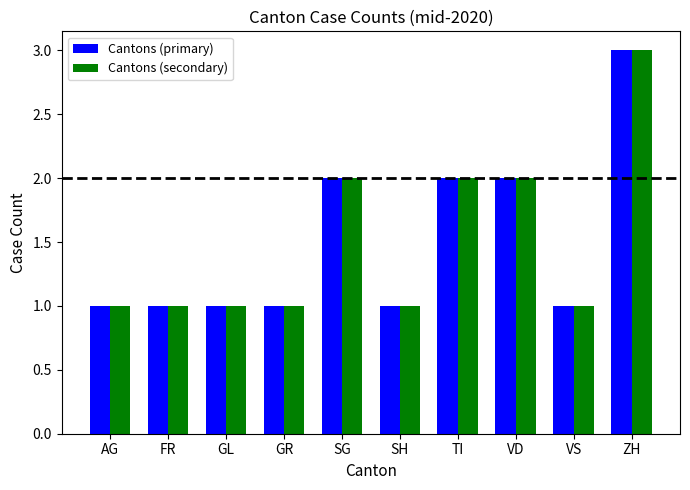

What is the maximum value for Cantons (secondary)?

3